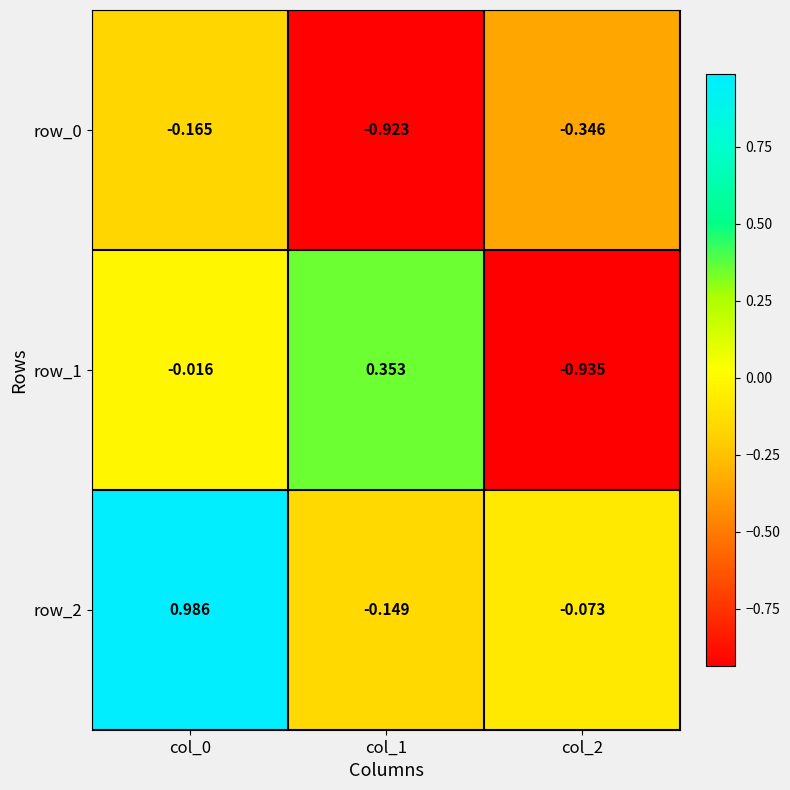

What is the total value across all series at col_2?

-1.4